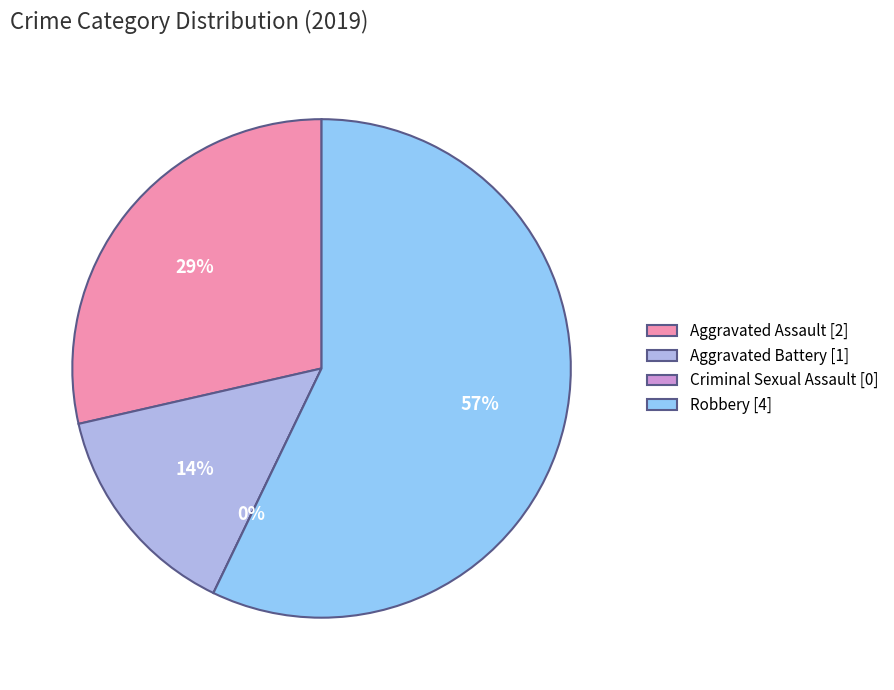

Which category accounts for the majority?

Robbery